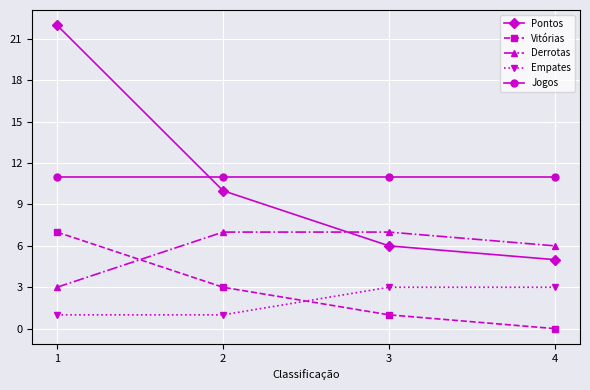

True or false: Empates and Pontos intersect in this chart.

False